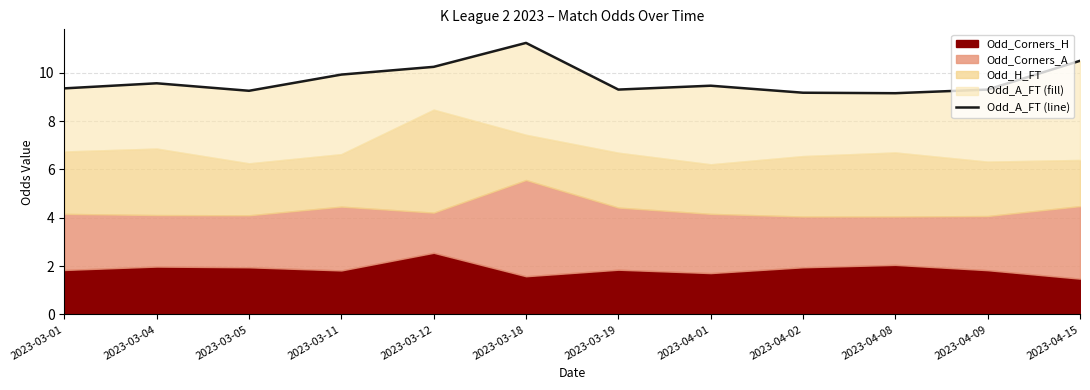

At which category does the chart reach its peak across all series?

2023-03-18